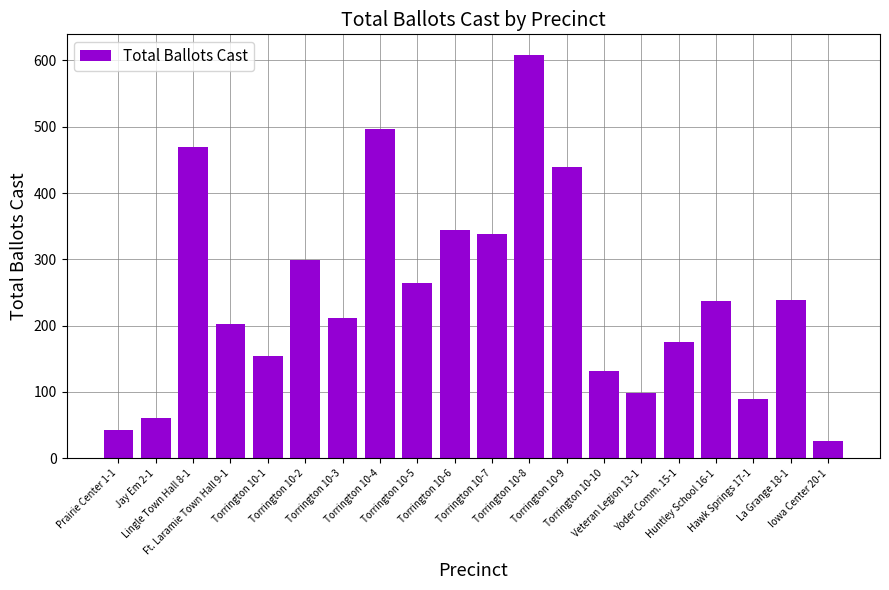

What is the maximum value shown in the chart?

609